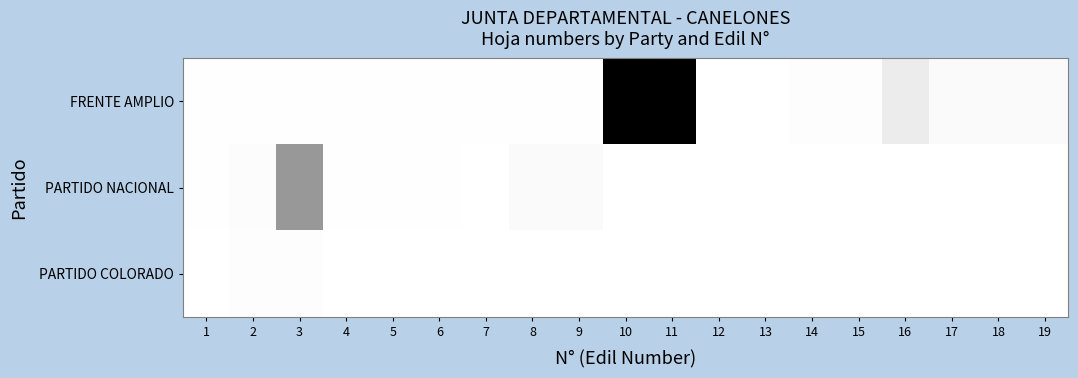

Count the number of categories in the chart.

19